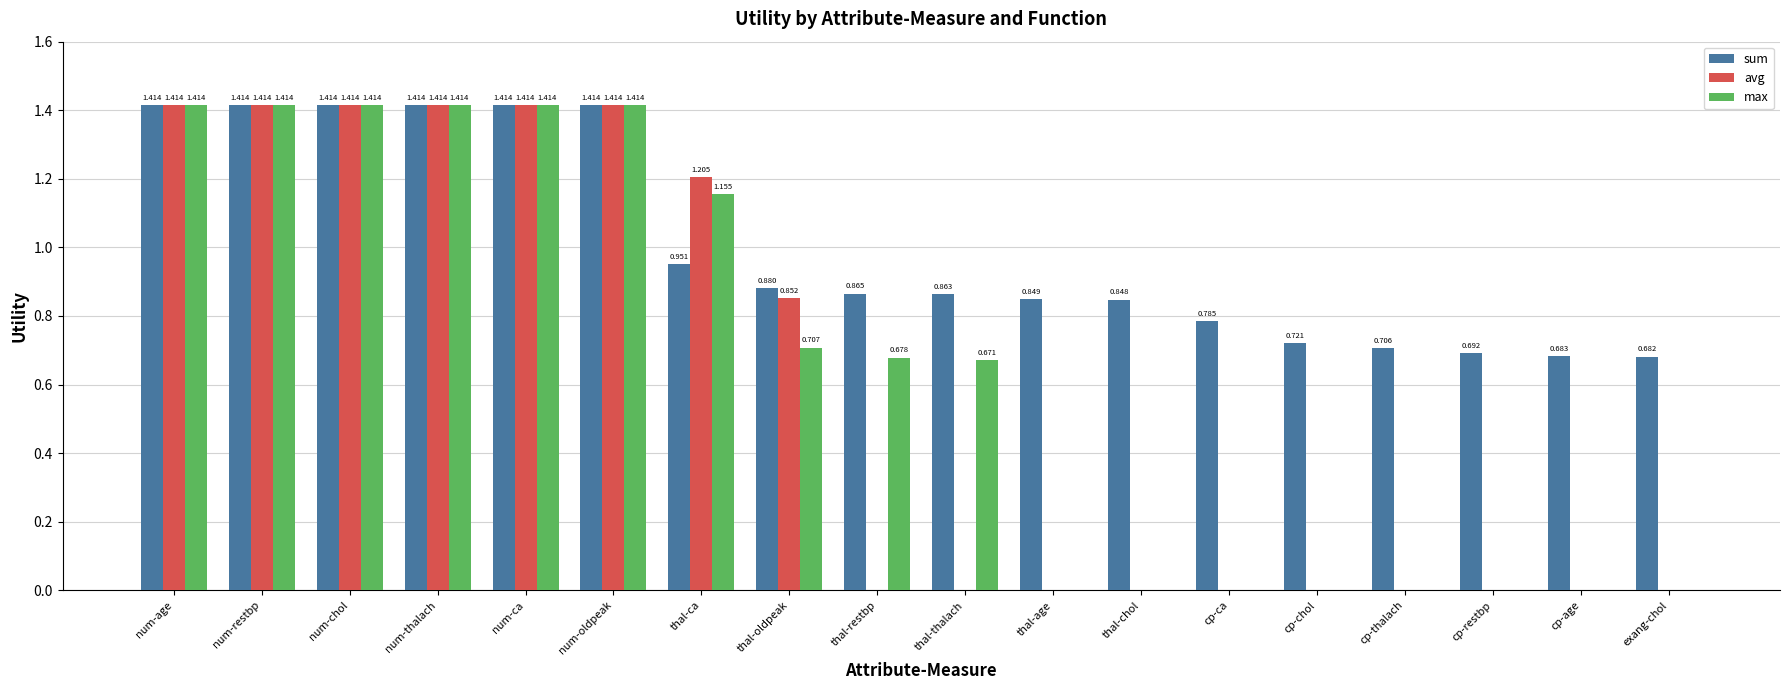

How many groups of bars are there?

18